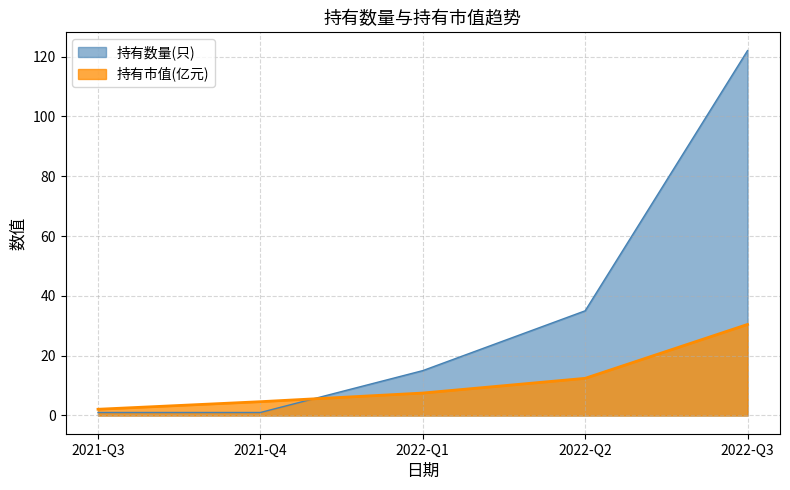

Which category has the highest value in the 持有市值(亿元) series?

2022-Q3